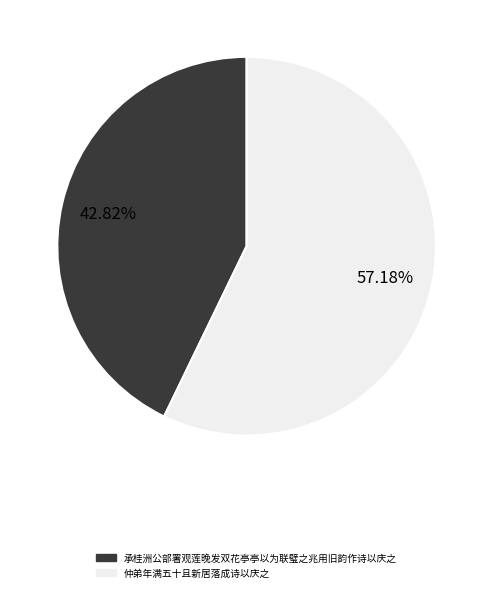

The 承桂洲公部署观莲晚发双花亭亭以为联璧之兆用旧韵作诗以庆之 slice represents 43% of the pie. True or false?

True